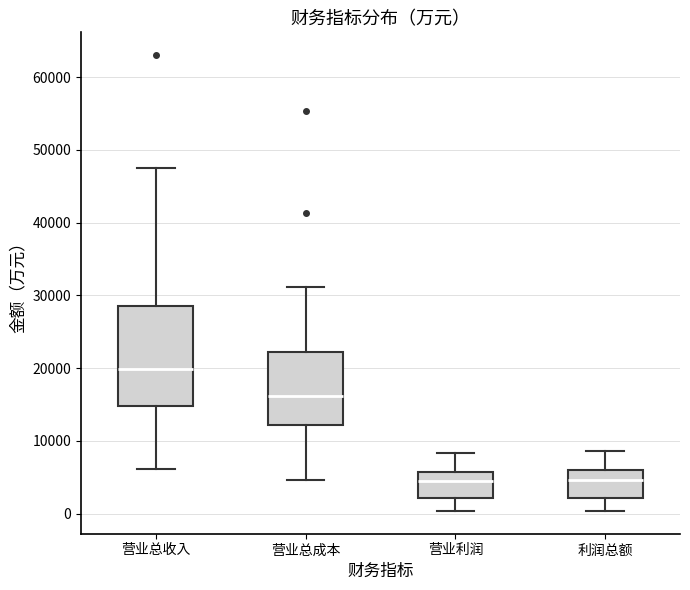

Comparing the boxes themselves (not the whiskers), which one is the tallest?

营业总收入